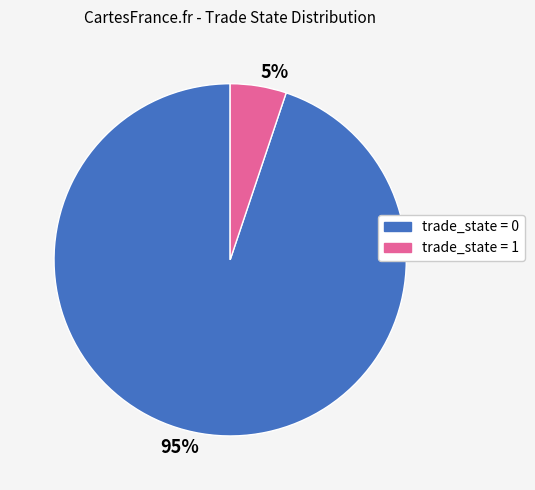

Is it true that 95% is 95% of the pie?

True